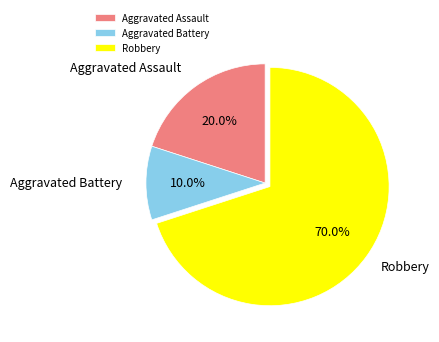

What percentage is the Robbery slice, to the nearest percent?

70%